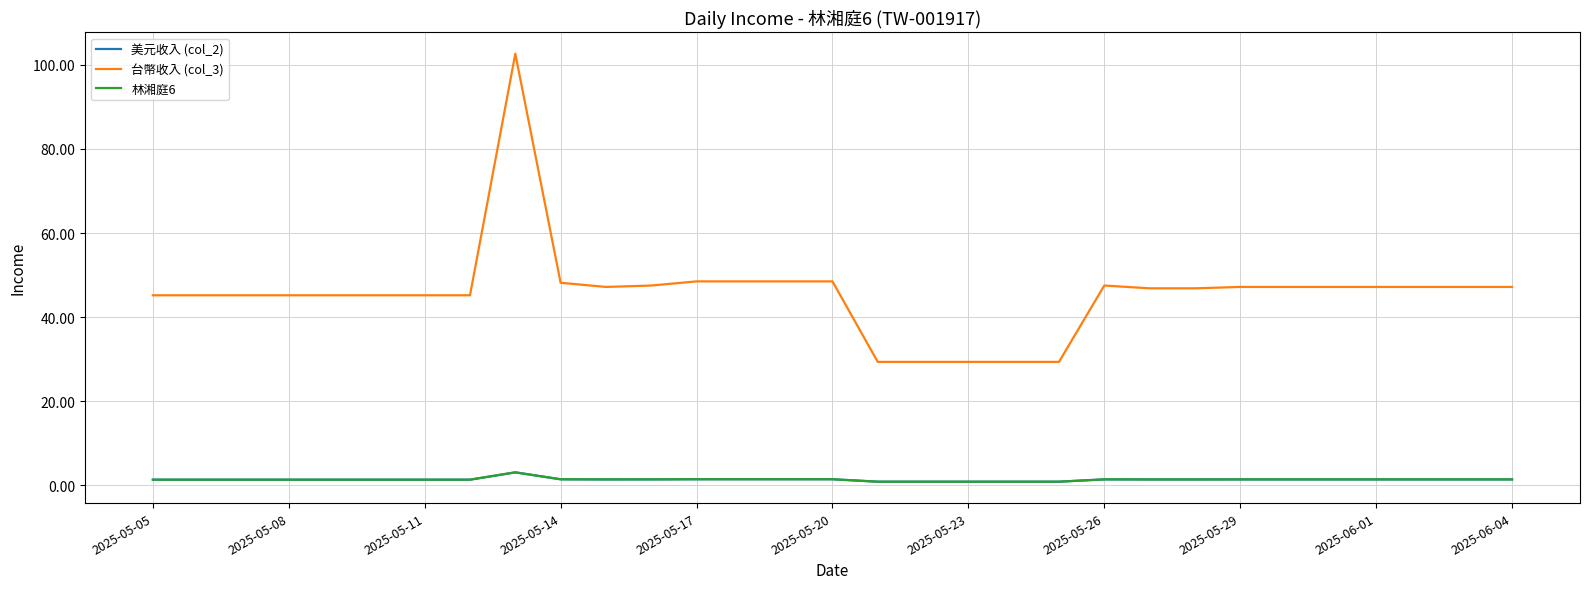

Does the chart display data point markers on the line(s)?

No